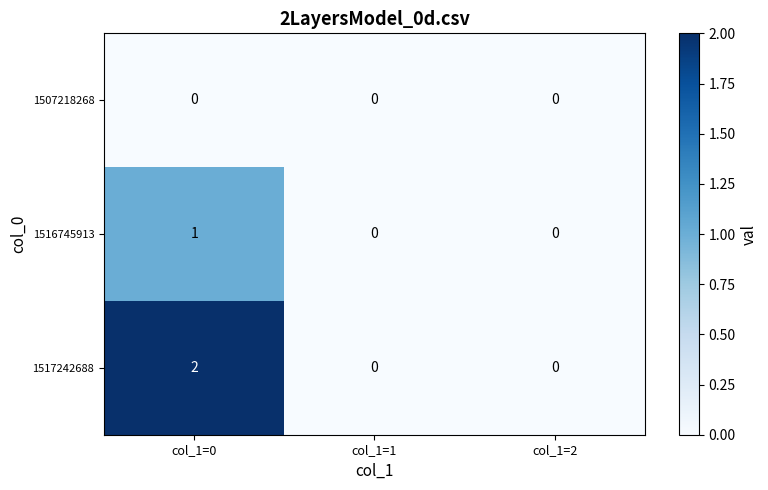

How many data points in 1516745913 are above 0?

1